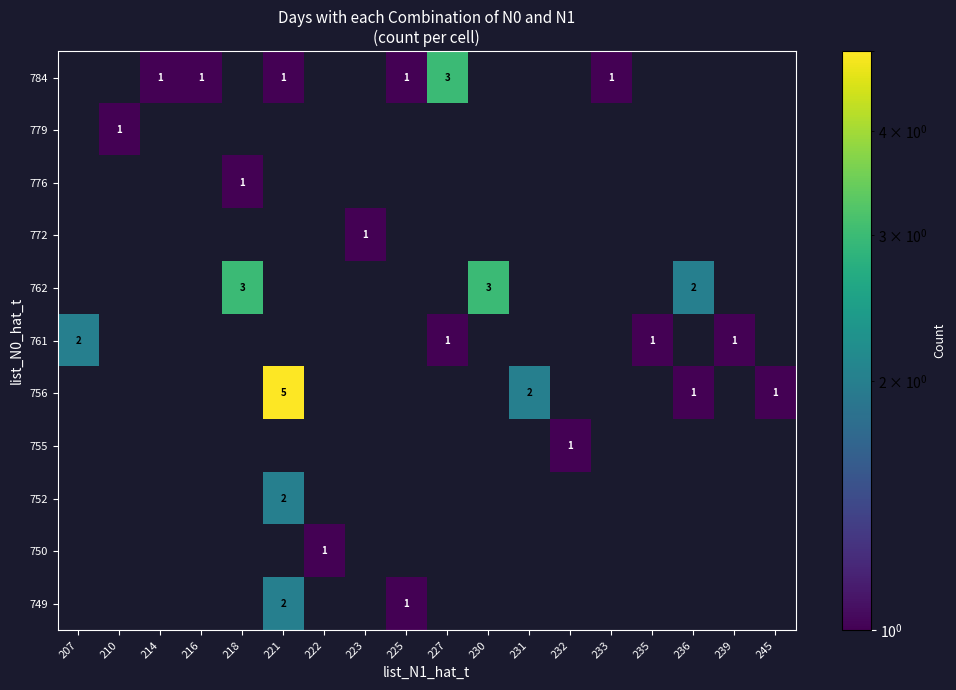

Between 218 and 207, which is larger?

207